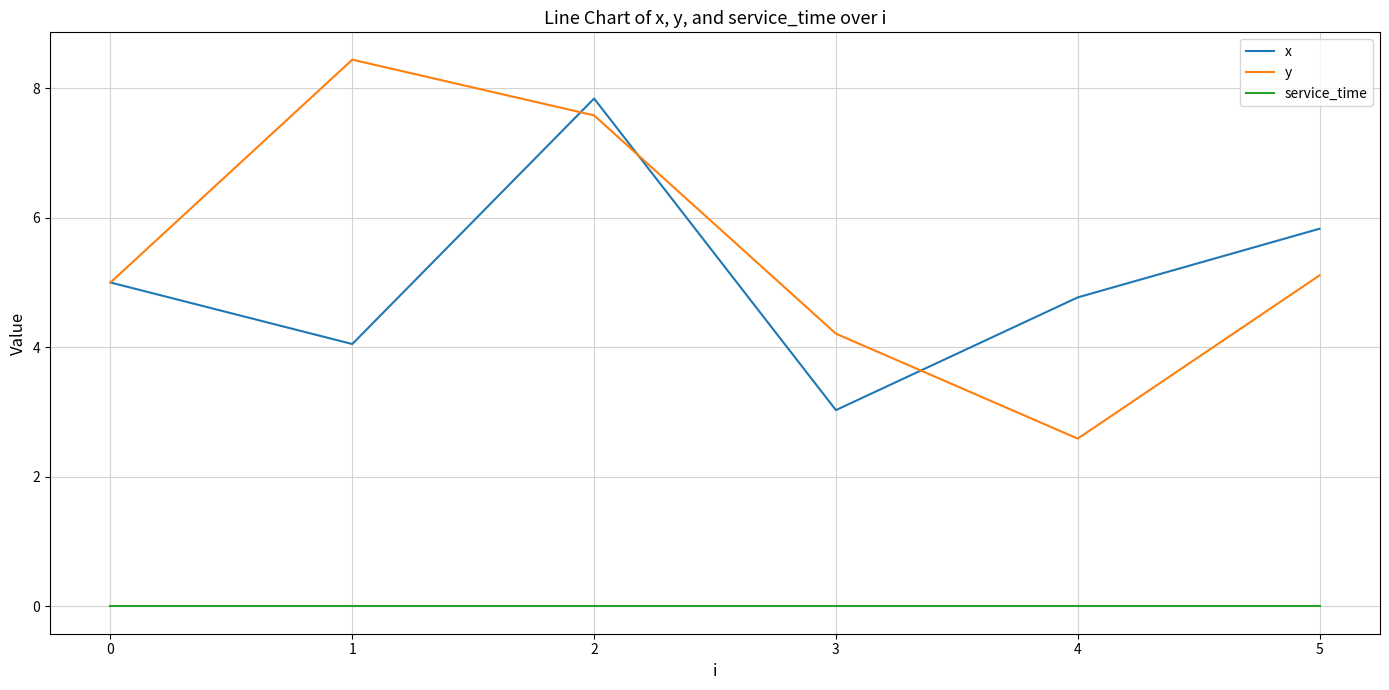

Rank the series by their maximum value, from highest to lowest.

y, x, service_time